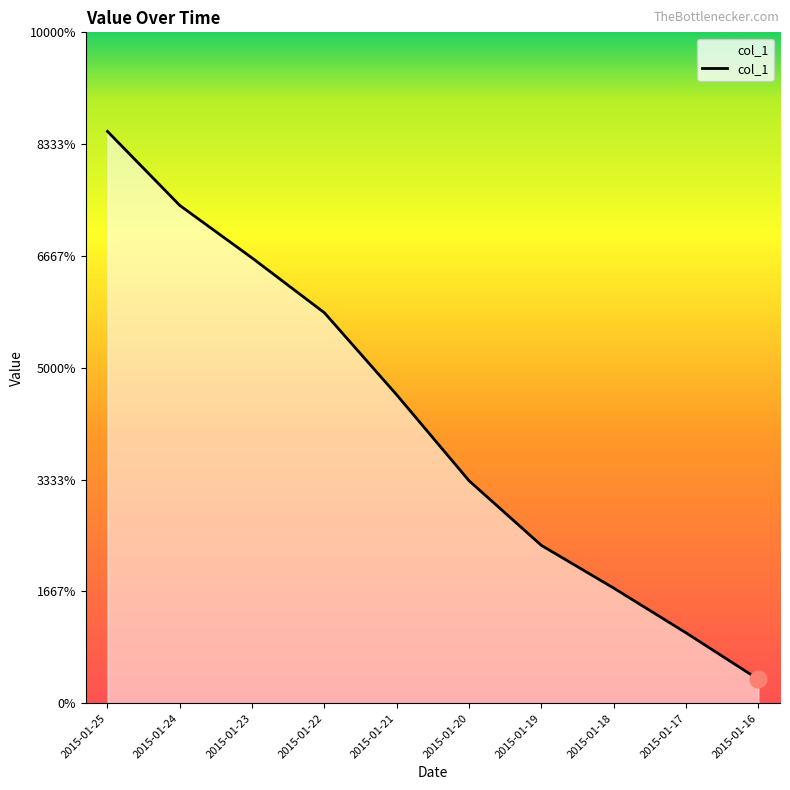

Does the chart display data point markers on the line(s)?

No